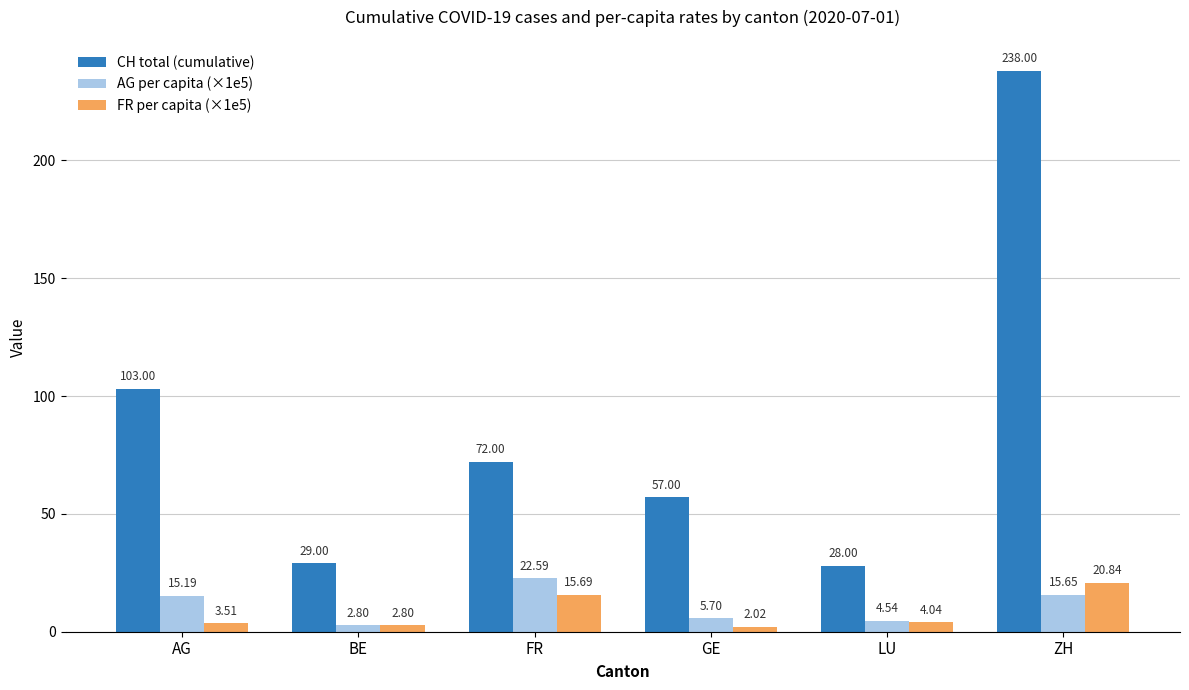

What is the total value across all series at LU?

36.6